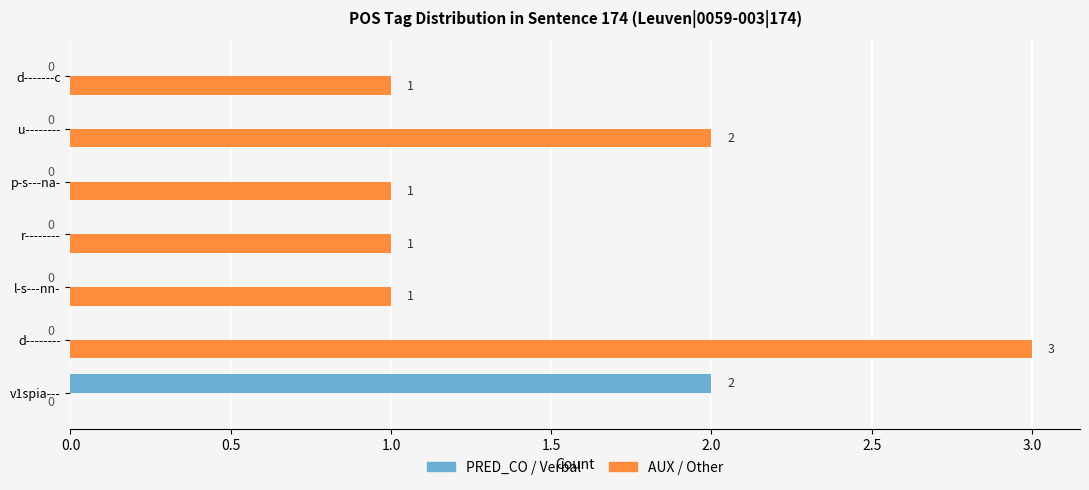

What is the sum of all AUX / Other values?

9